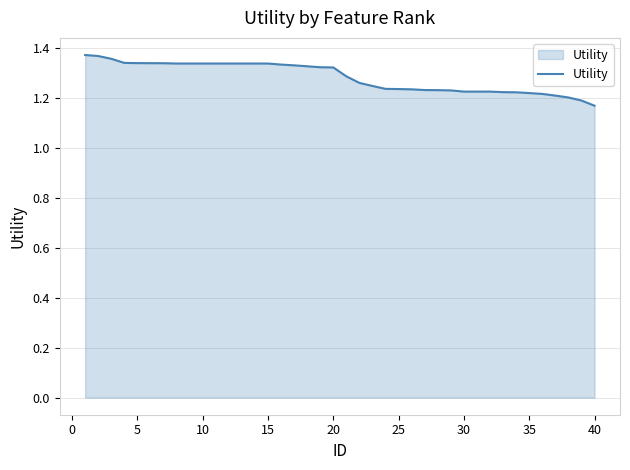

How many lines are shown in the chart?

1